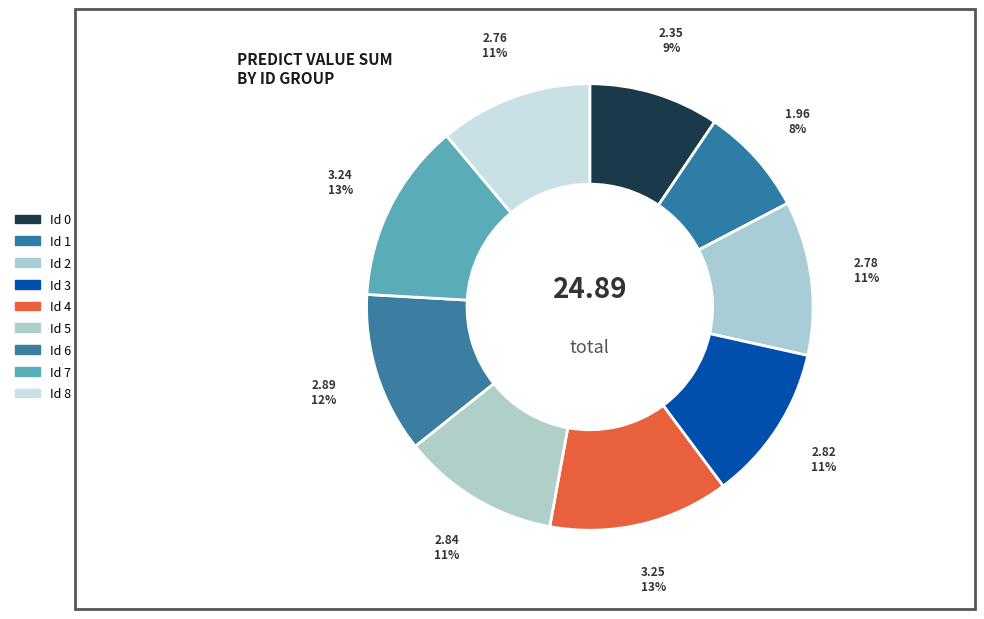

Which slice is the smallest?

Id 1